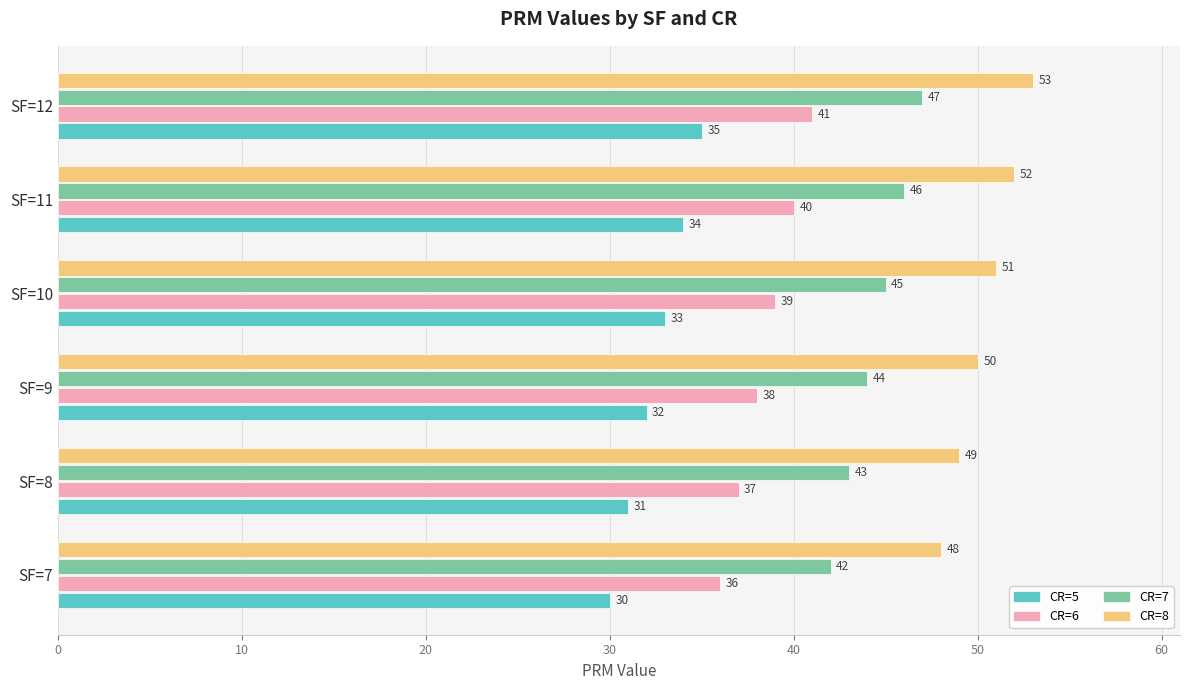

Which series has the largest total across all categories?

CR=8